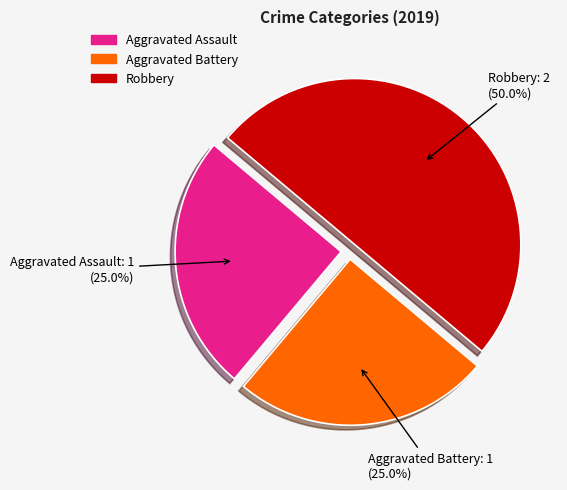

The Aggravated Battery slice represents 18% of the pie. True or false?

False